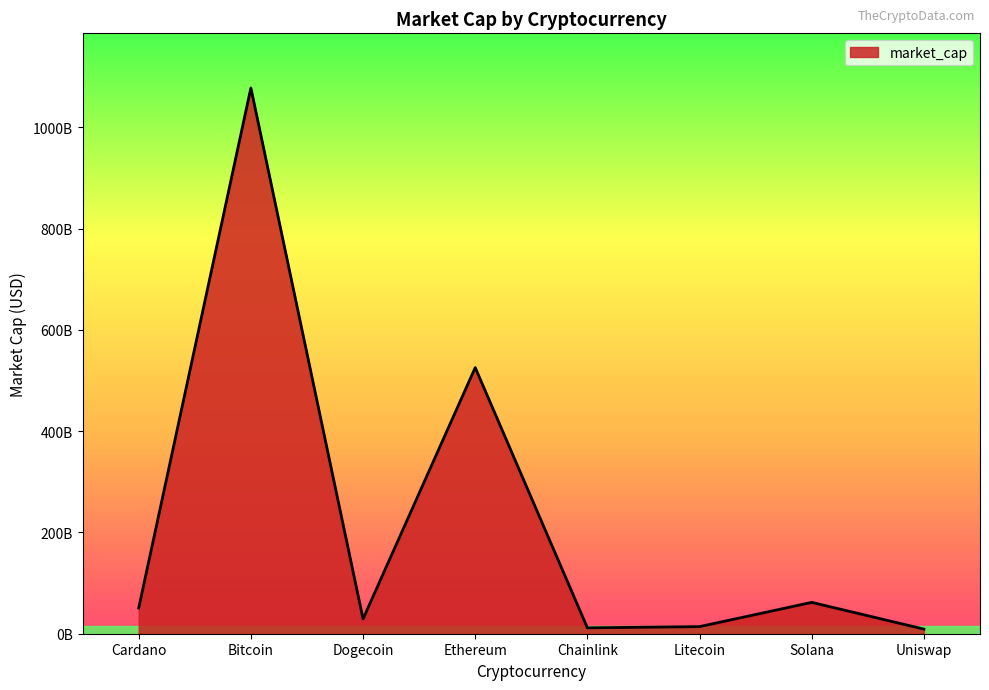

Does the chart display data point markers on the line(s)?

No